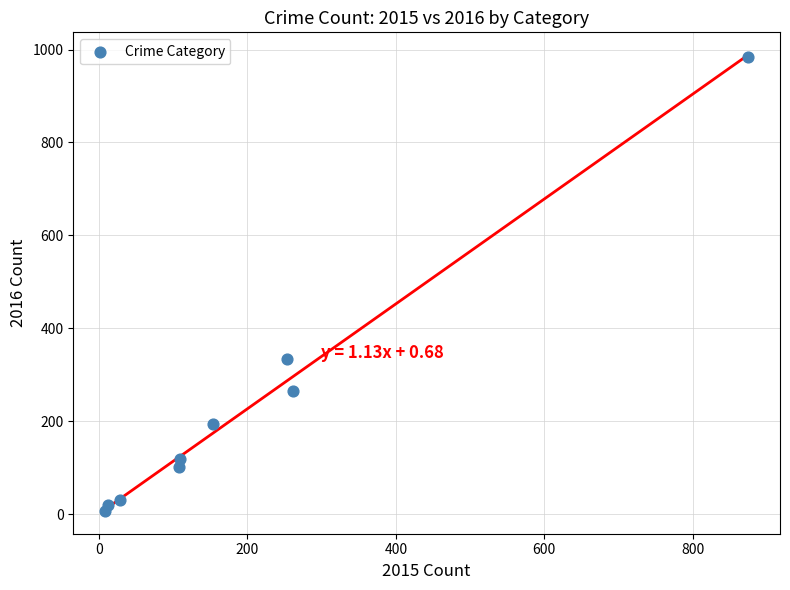

What is the range of Y values (max minus min)?

977